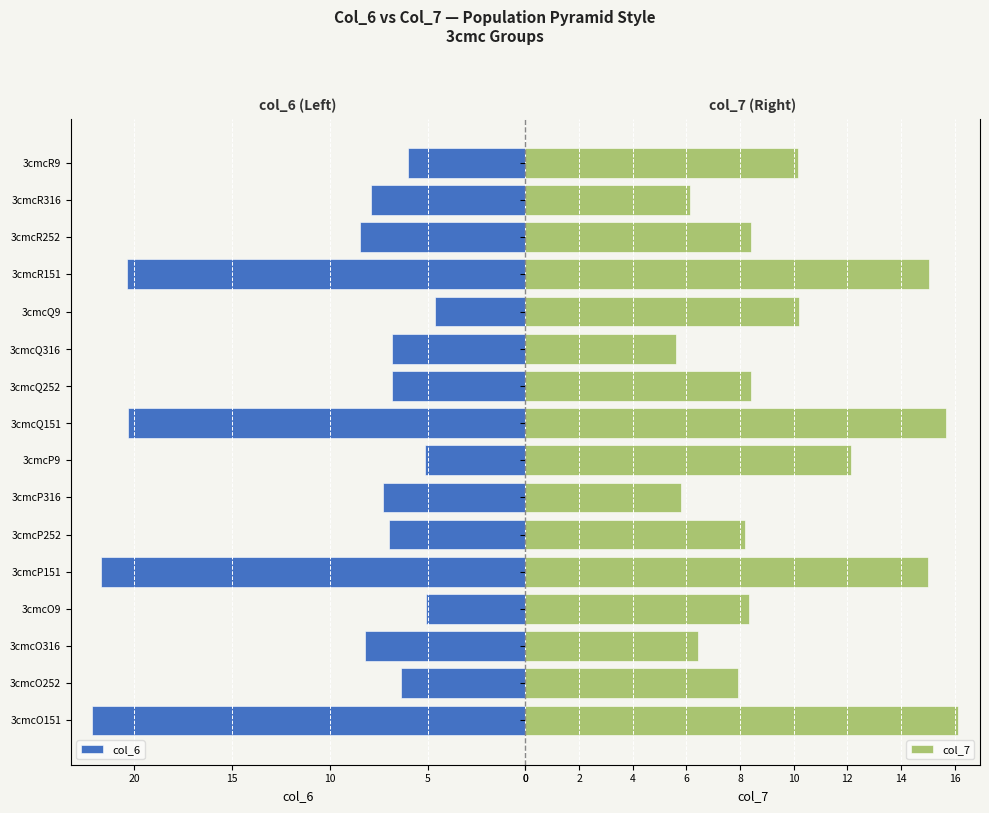

Reading left to right, list all the values displayed in this chart.

col_6: 22.1	6.4	8.2	5.1	21.7	7.0	7.3	5.1	20.3	6.8	6.8	4.6	20.4	8.5	7.9	6.0
col_7: 16.1	7.9	6.4	8.3	15.0	8.2	5.8	12.1	15.7	8.4	5.6	10.2	15.1	8.4	6.1	10.2